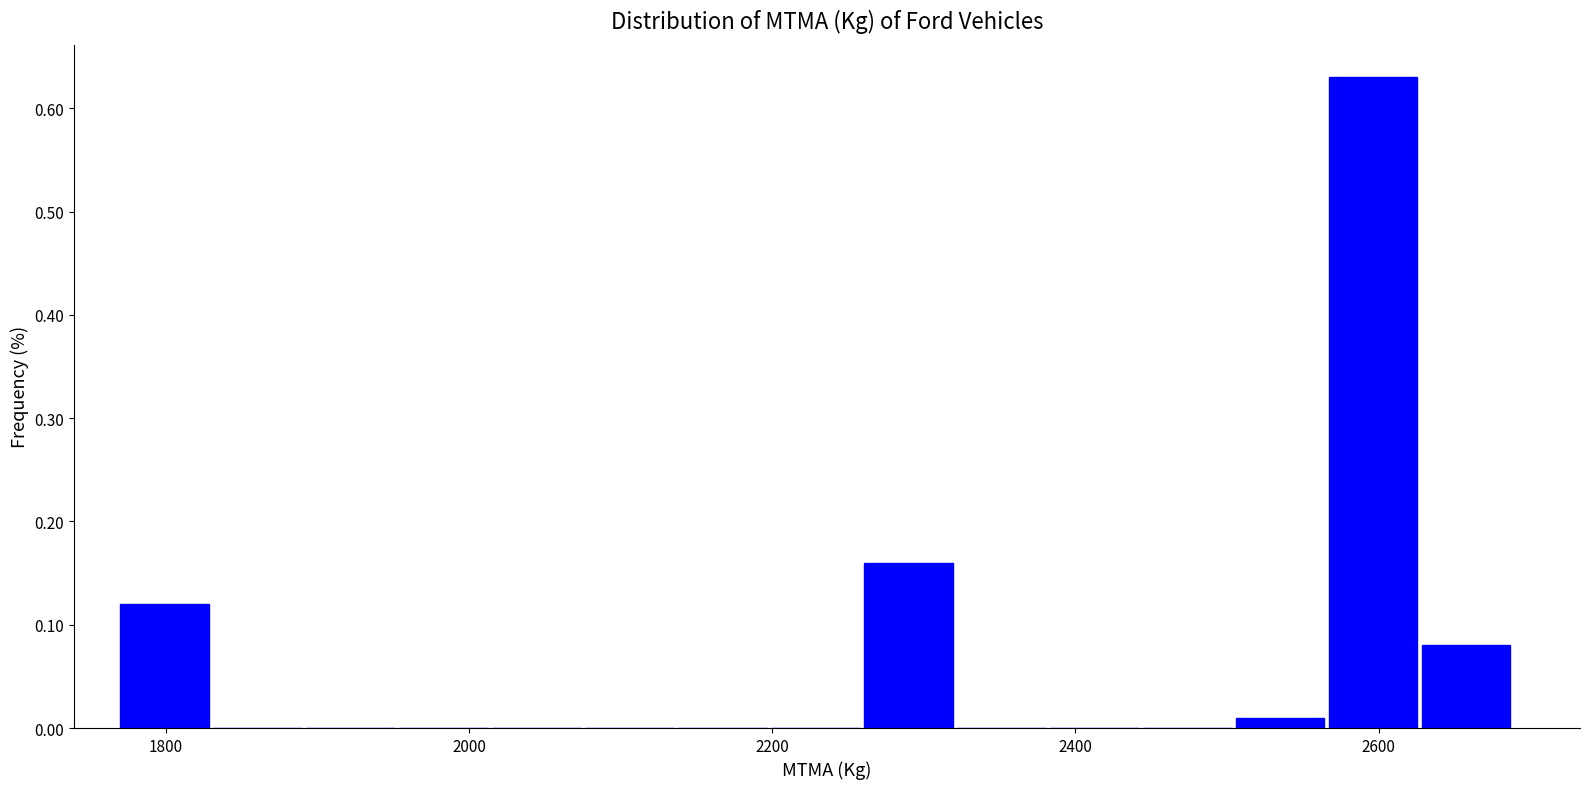

Read against the x-axis, roughly where is the centre of the tallest bar?

2600